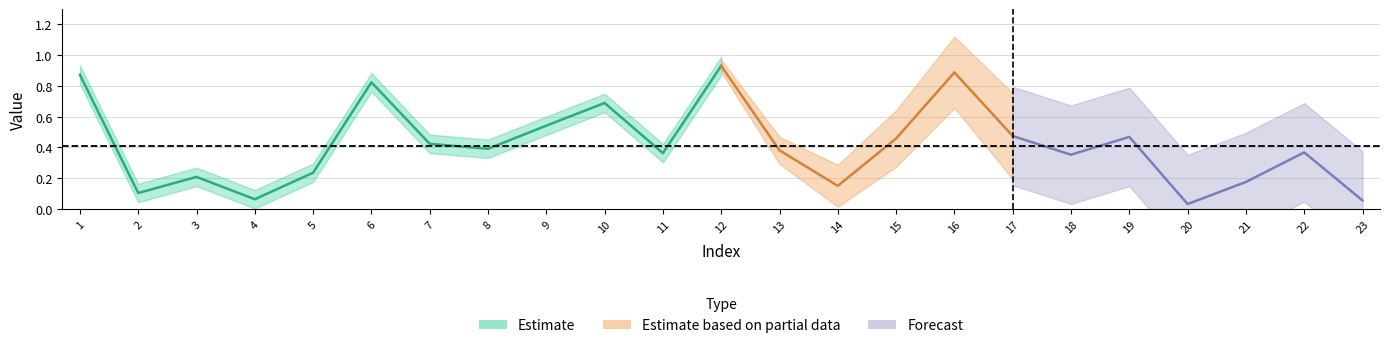

Which label corresponds to the largest value in the chart?

12